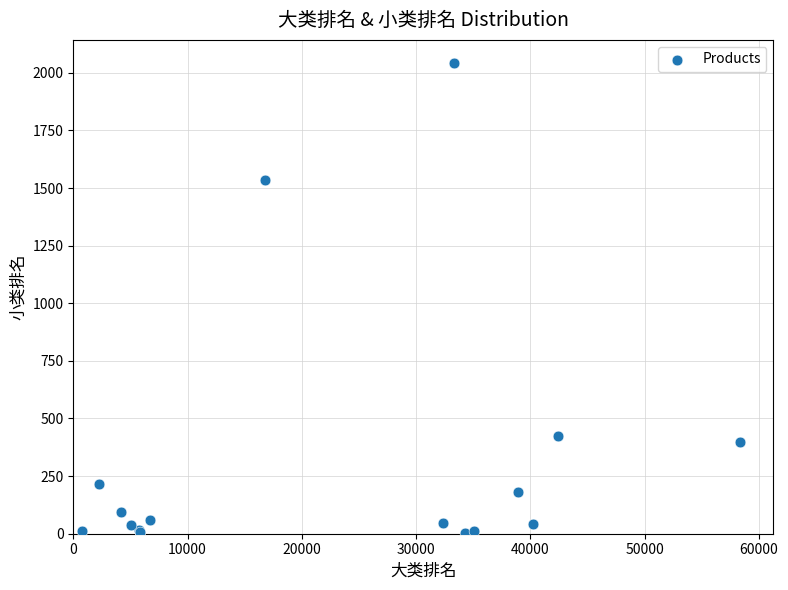

What Y value in the scatter plot is closest to 1022?

1535